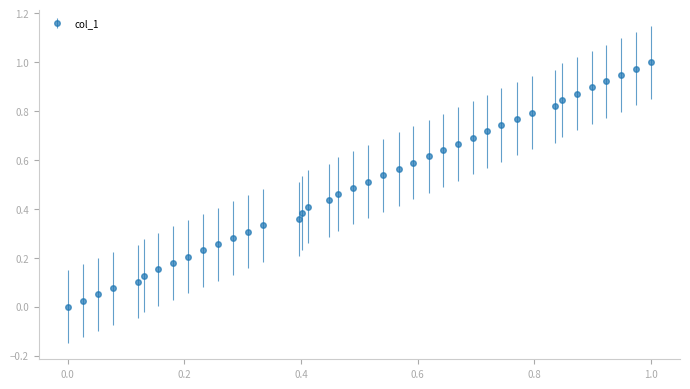

What is the sum of all values?

20.0